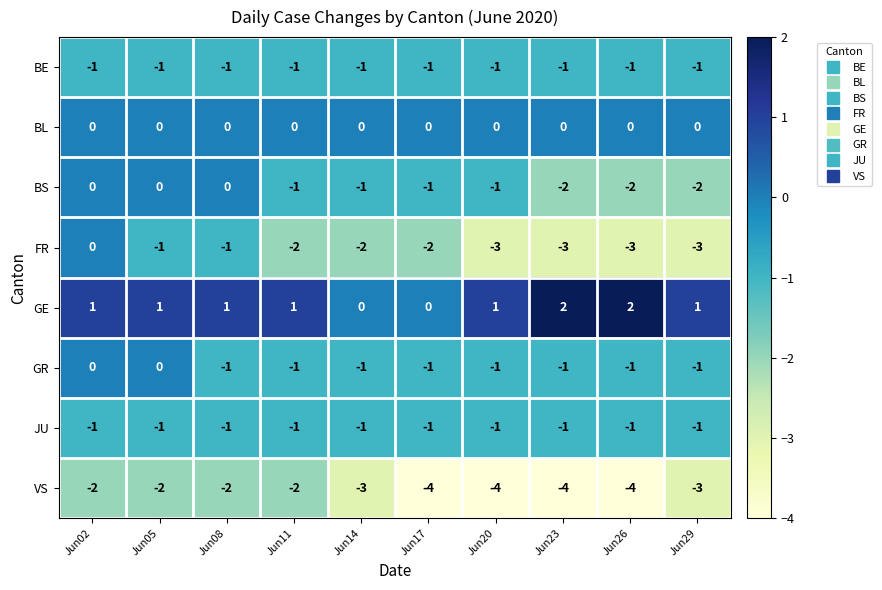

What is the average value of the VS series?

-3